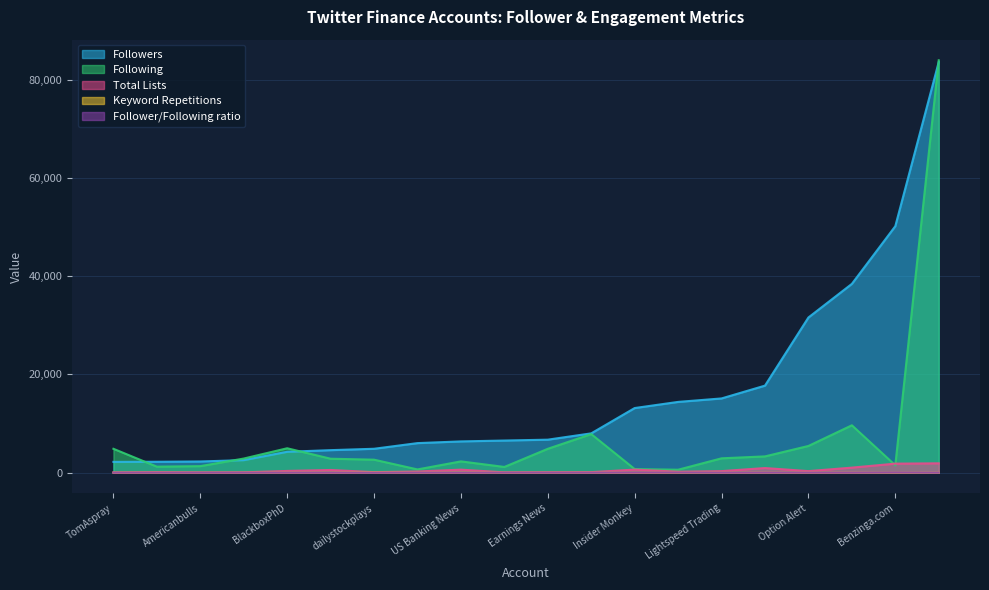

What is the value of the Follower/Following ratio point at the 16th from the left?

0.9